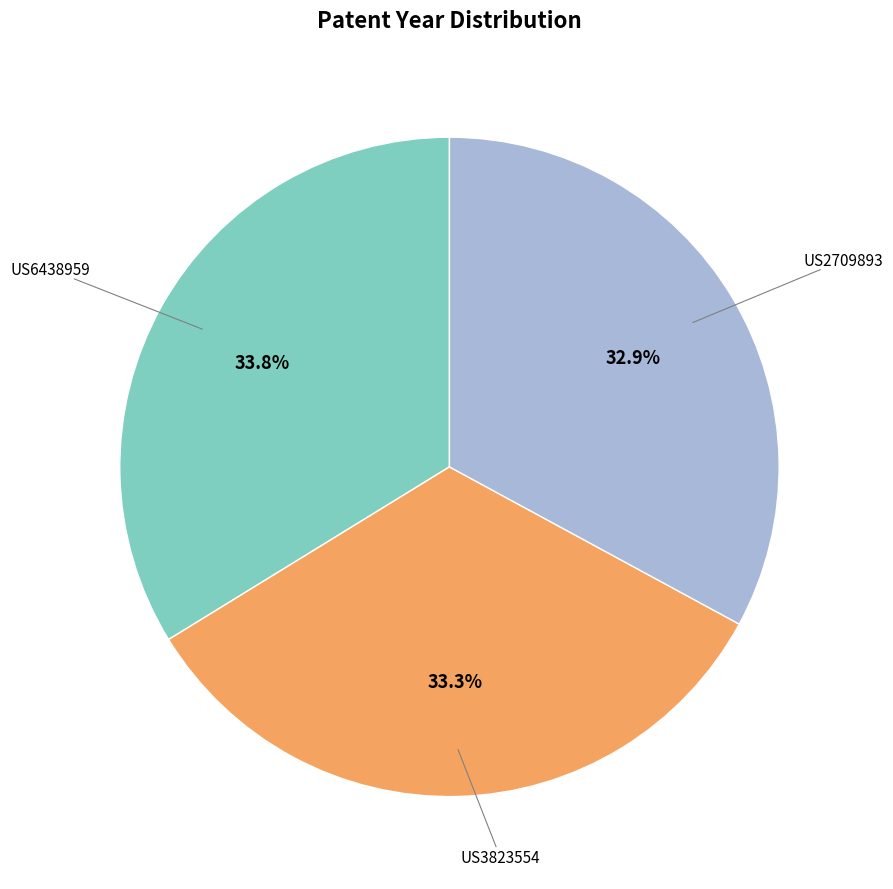

Combined, what portion of the pie is US6438959 and US2709893?

66.7%